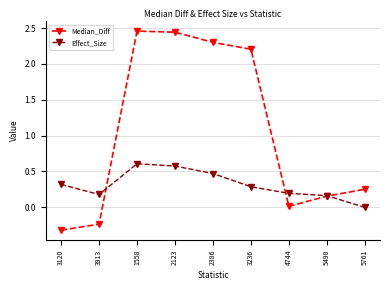

Between which two adjacent categories do Median_Diff and Effect_Size first intersect?

3913 and 1558